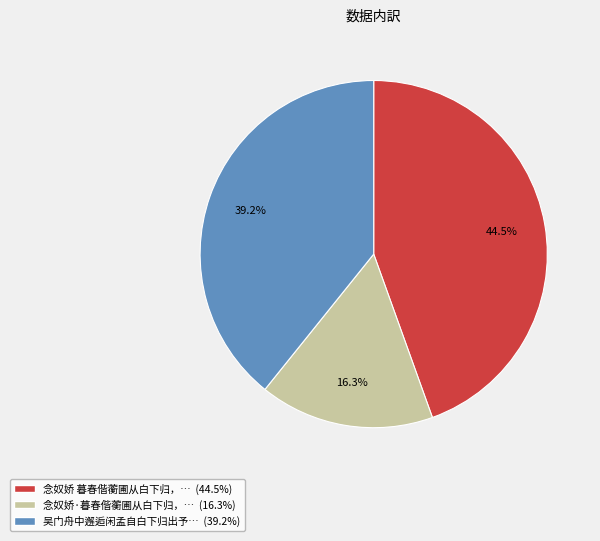

Is there a majority slice in this chart?

No